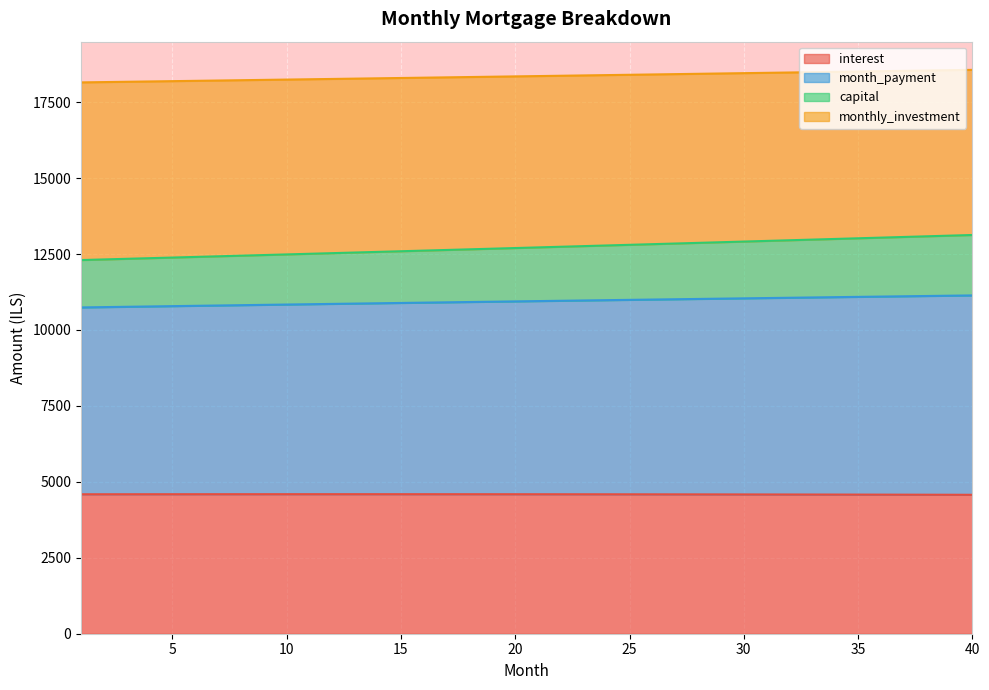

What is the difference between the capital values at 16 and 9?

73.1